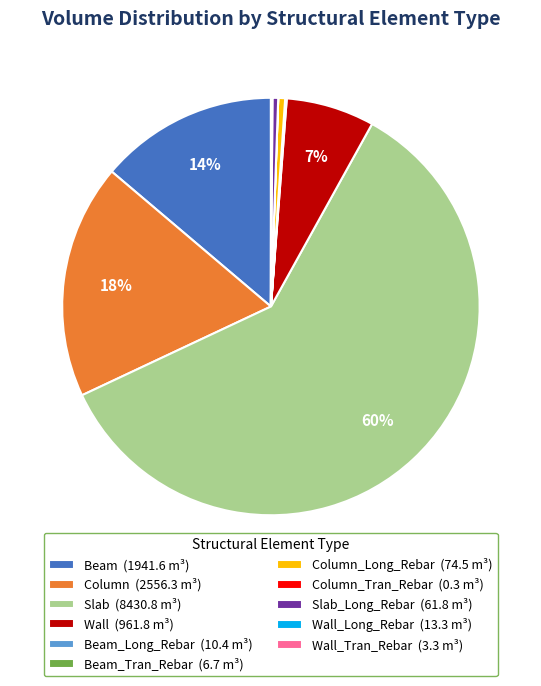

To the nearest percent, what percentage of the pie is Wall (961.8 m³)?

7%